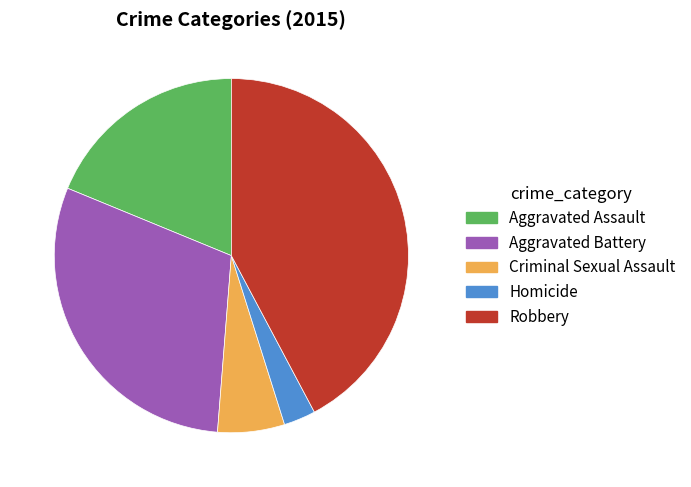

The Criminal Sexual Assault slice represents 6% of the pie. True or false?

True